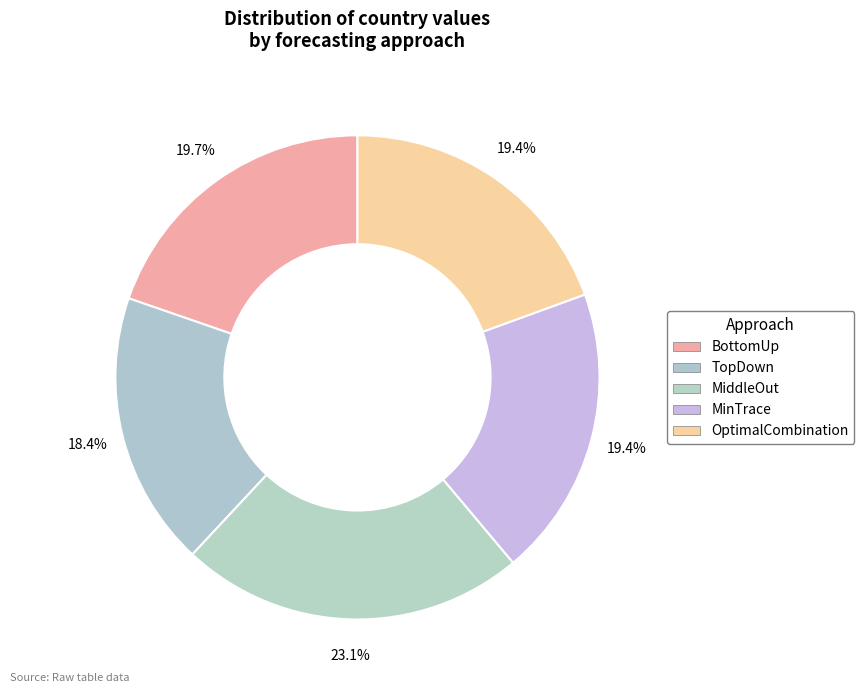

Which has a higher value, BottomUp or TopDown?

BottomUp